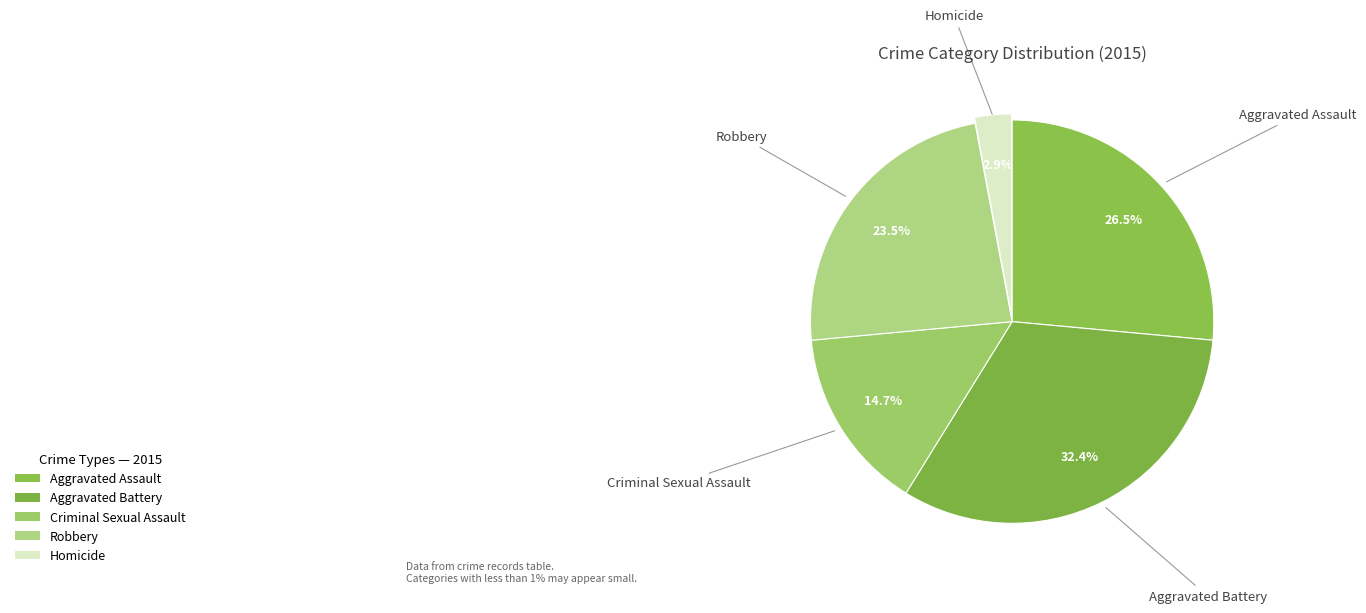

Count the number of slices in the pie.

5